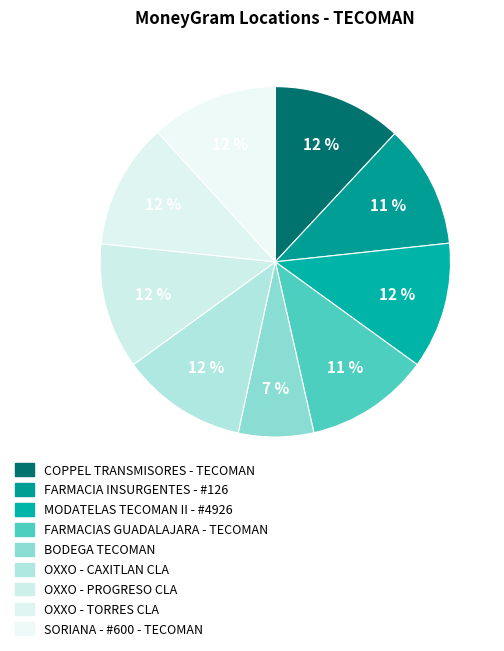

Which slice is the largest?

COPPEL TRANSMISORES - TECOMAN